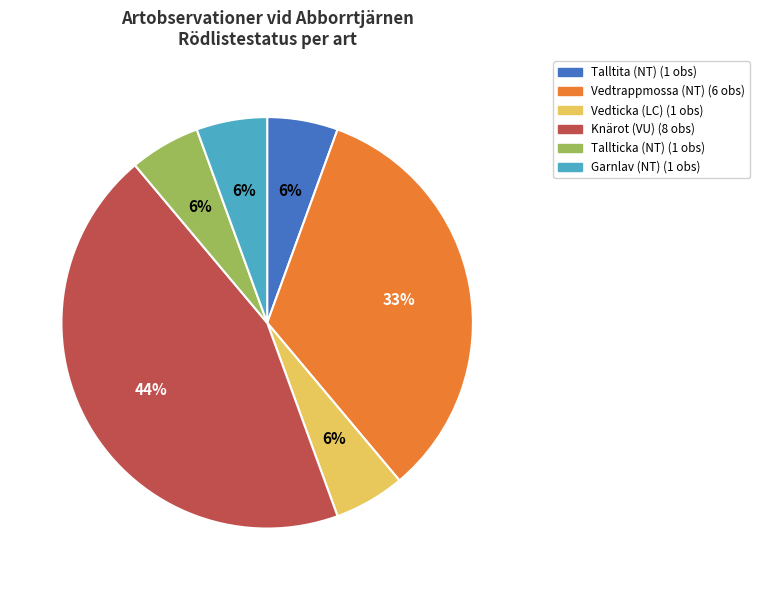

To the nearest percent, what is the average slice percentage?

17%